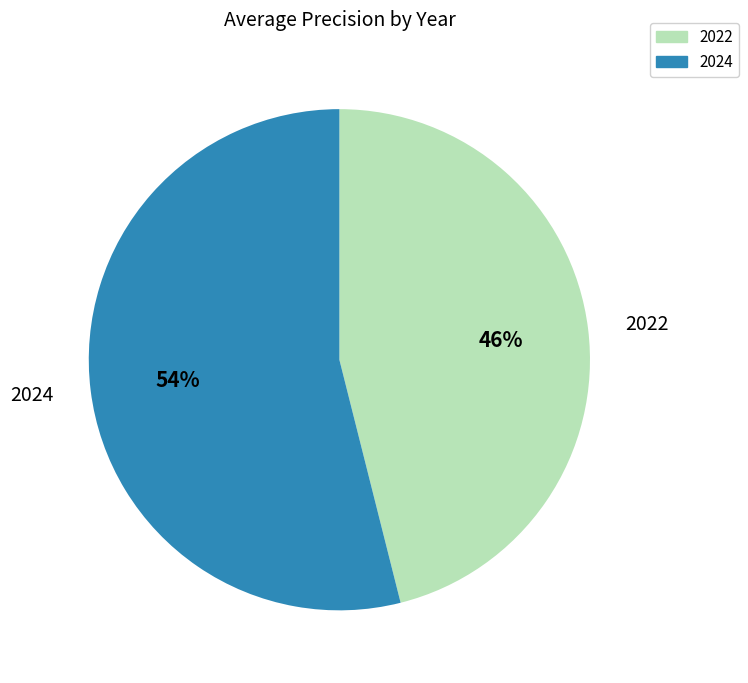

Is it true that 2024 is 48% of the pie?

False